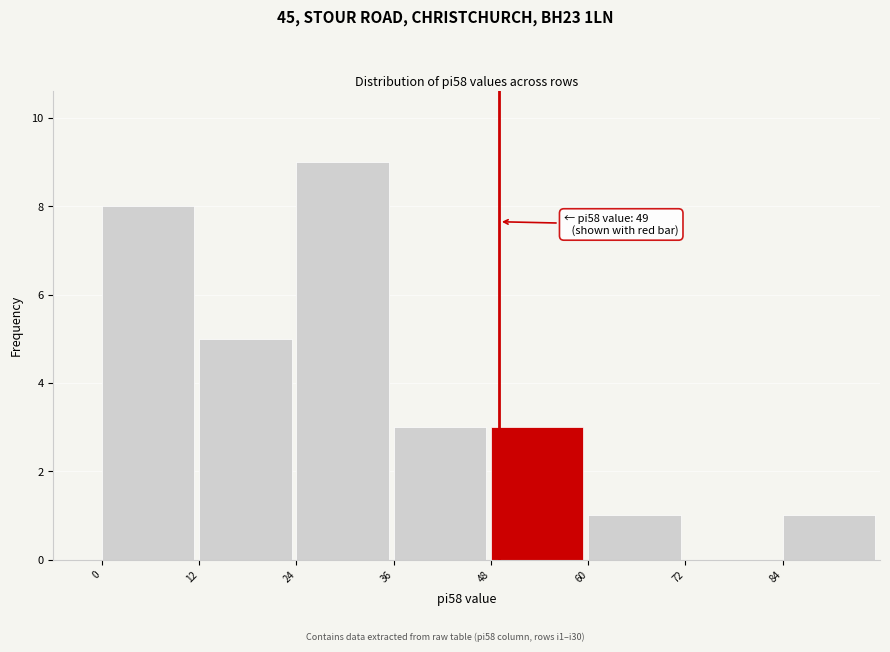

Over which range of the x-axis is the bar tallest?

24 to 36